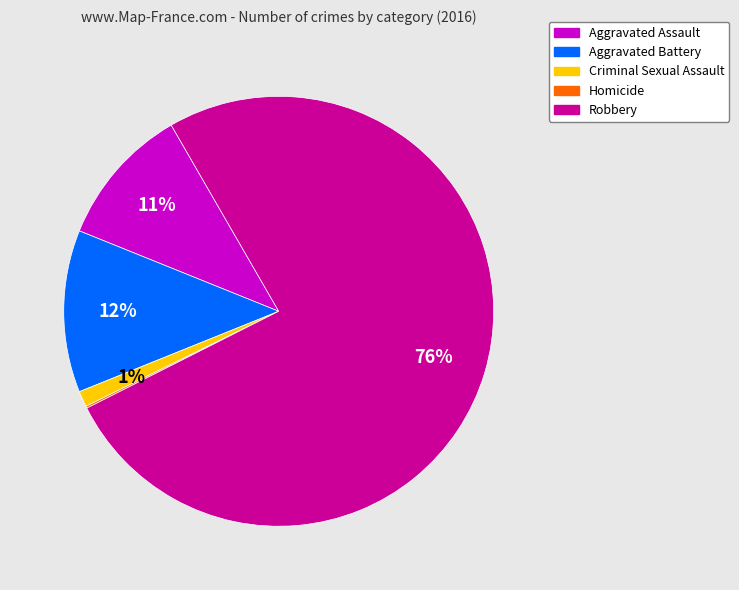

Which has a higher value, Robbery or Criminal Sexual Assault?

Robbery